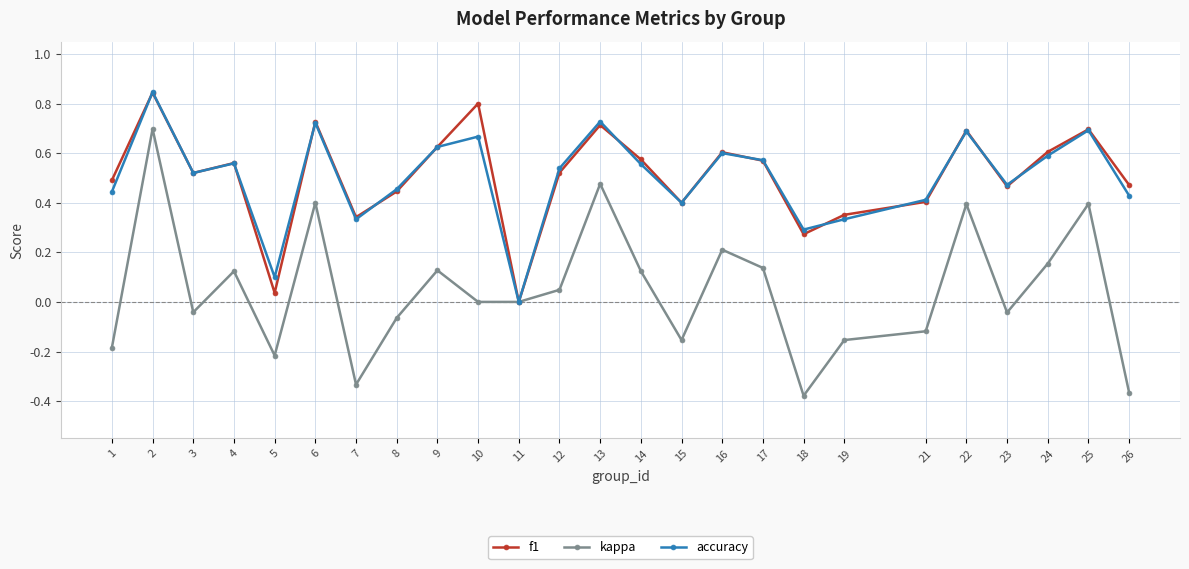

Which series has the widest spread of values?

kappa